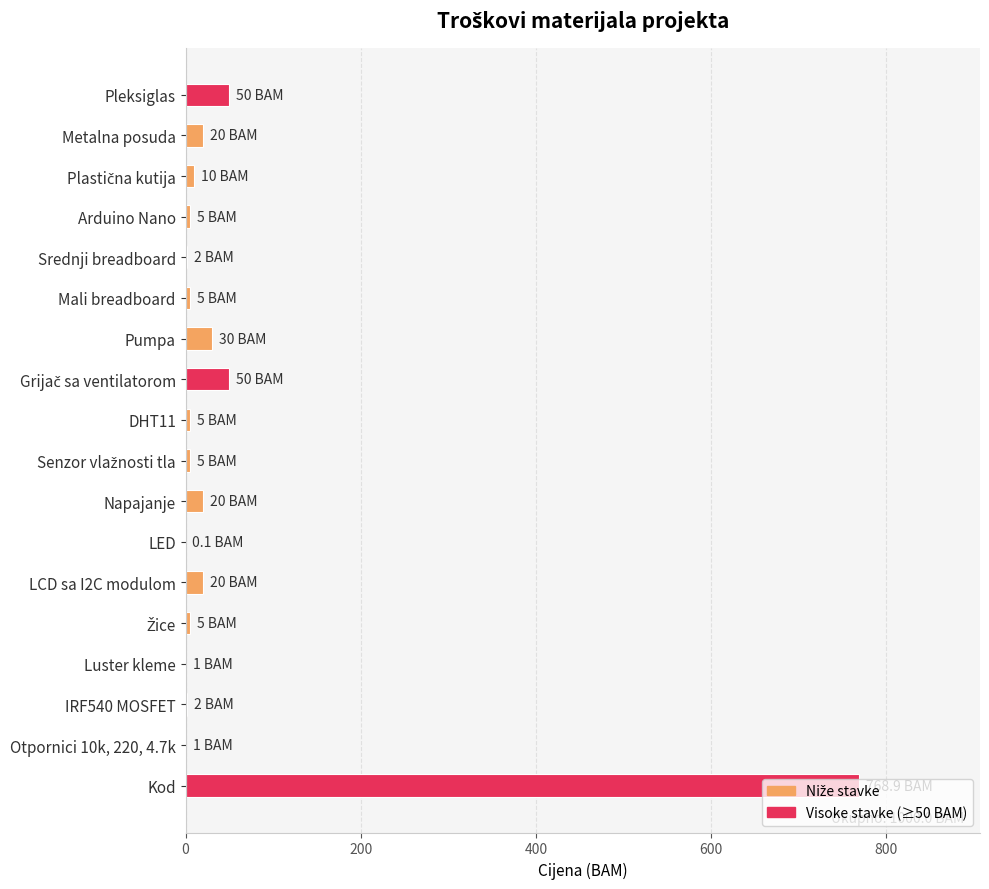

What is the change in value from Pleksiglas to Metalna posuda?

-30.0